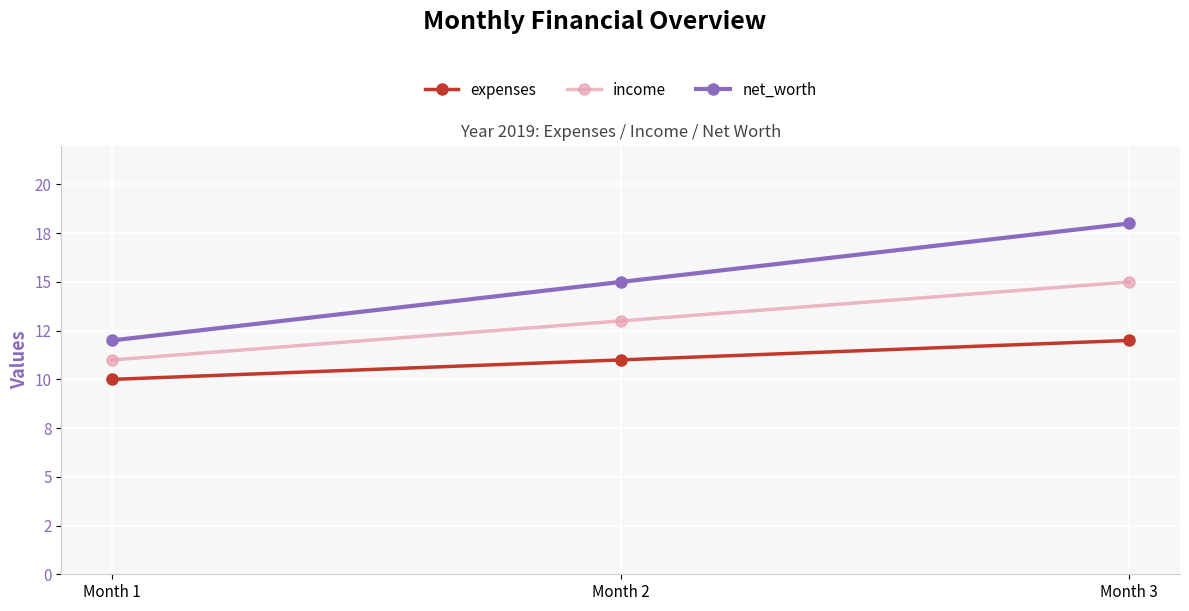

What are all the series names shown in the legend?

expenses, income, net_worth